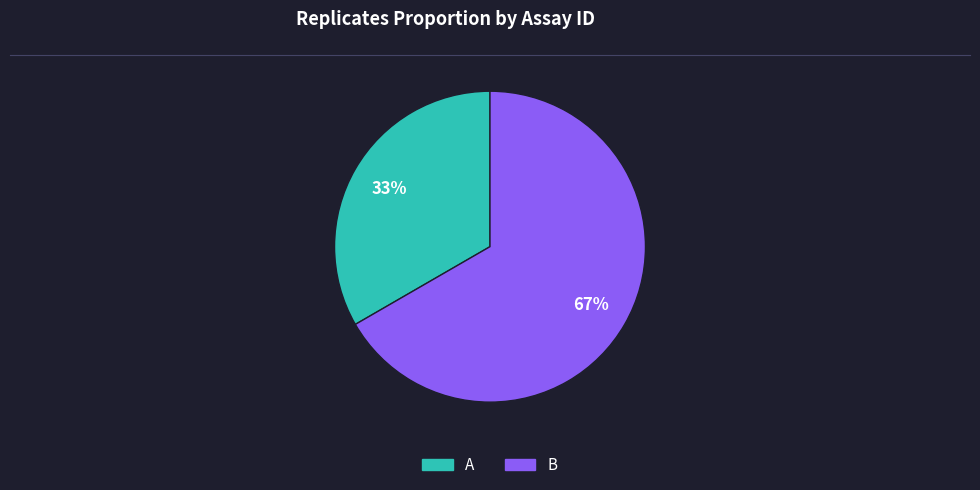

How many segments does this pie chart have?

2